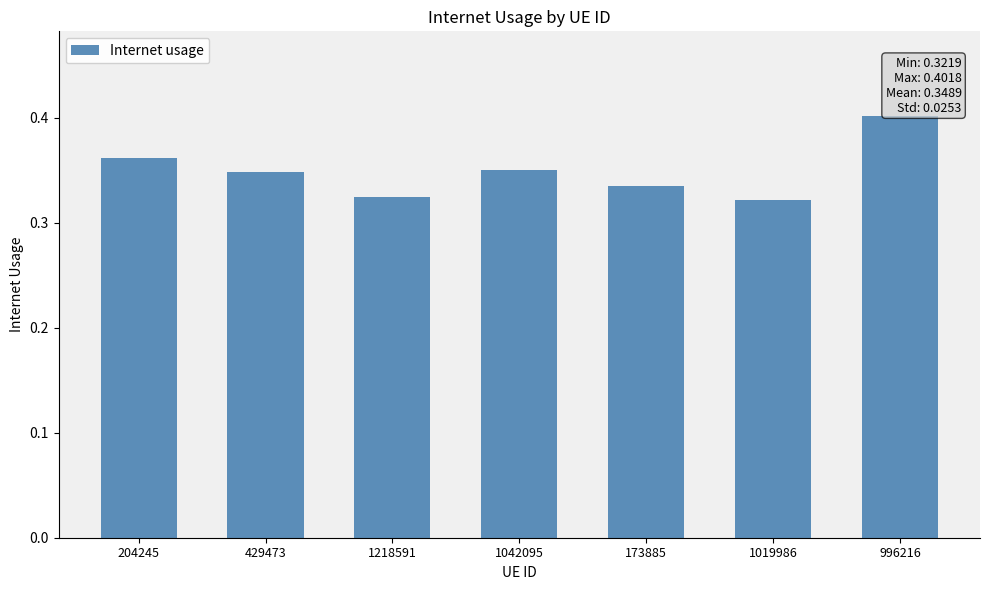

What is the label of the 3rd bar from the right?

173885